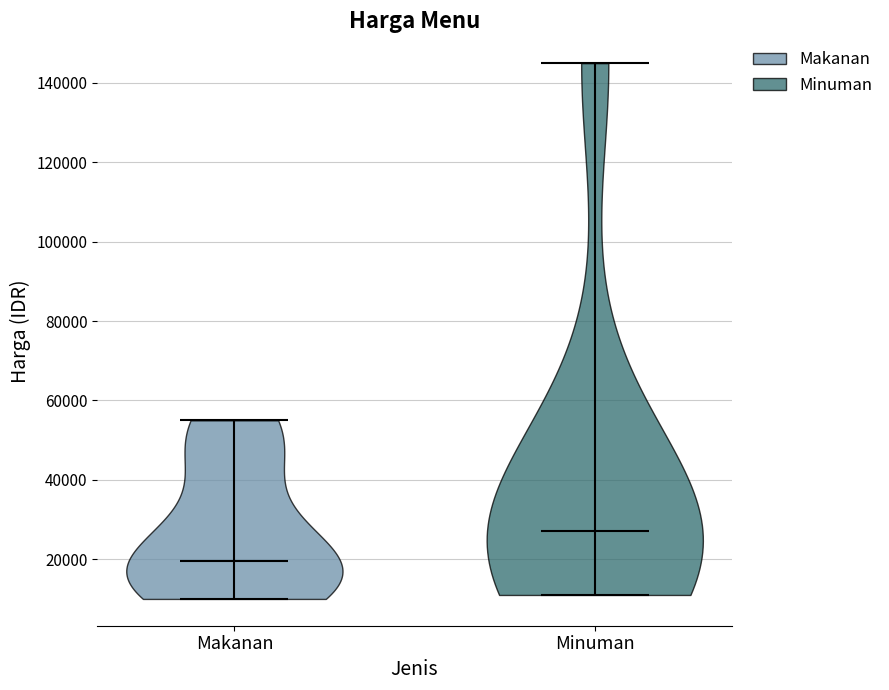

Reading left to right, read every violin against the y-axis: where its median line is, and the lowest and highest points it reaches. The values are not printed on the chart, so give them approximately, as read against the axis.

Makanan: median line 20000, lowest point 10000, highest point 56000
Minuman: median line 28000, lowest point 12000, highest point 146000